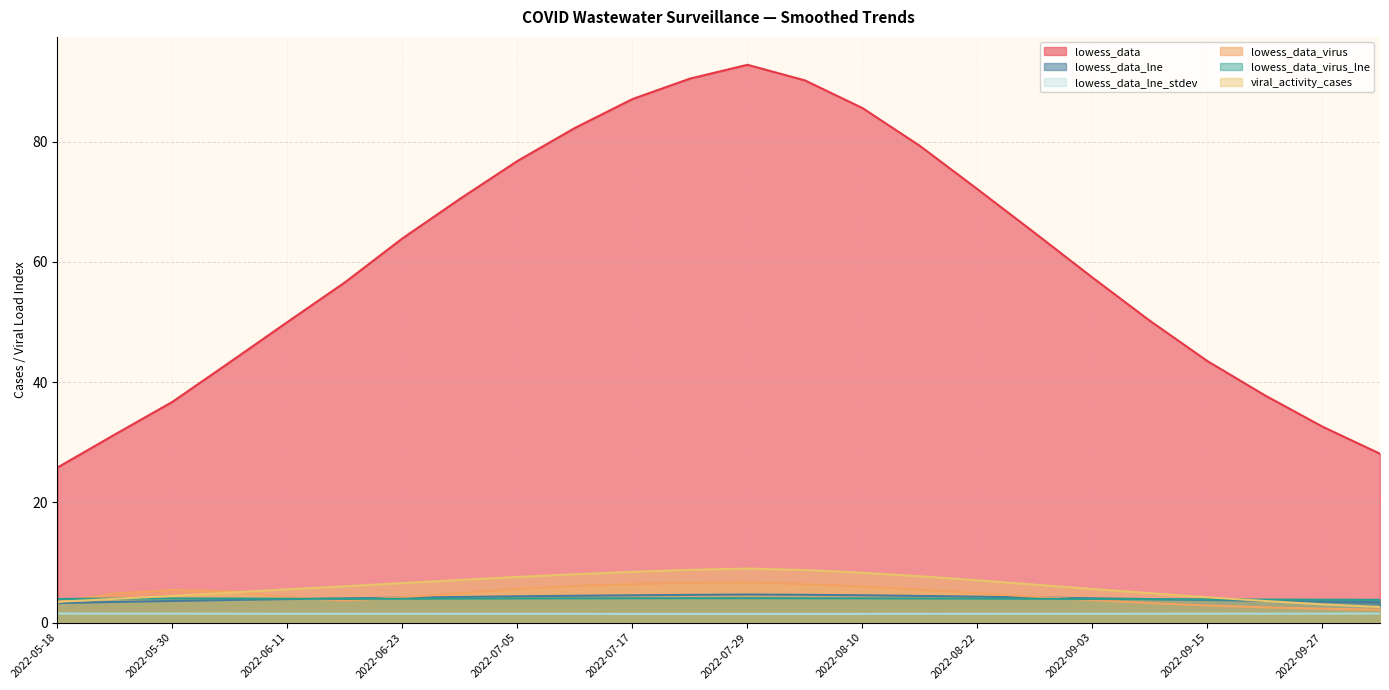

What are all the series names shown in the legend?

lowess_data, lowess_data_lne, lowess_data_lne_stdev, lowess_data_virus, lowess_data_virus_lne, viral_activity_cases